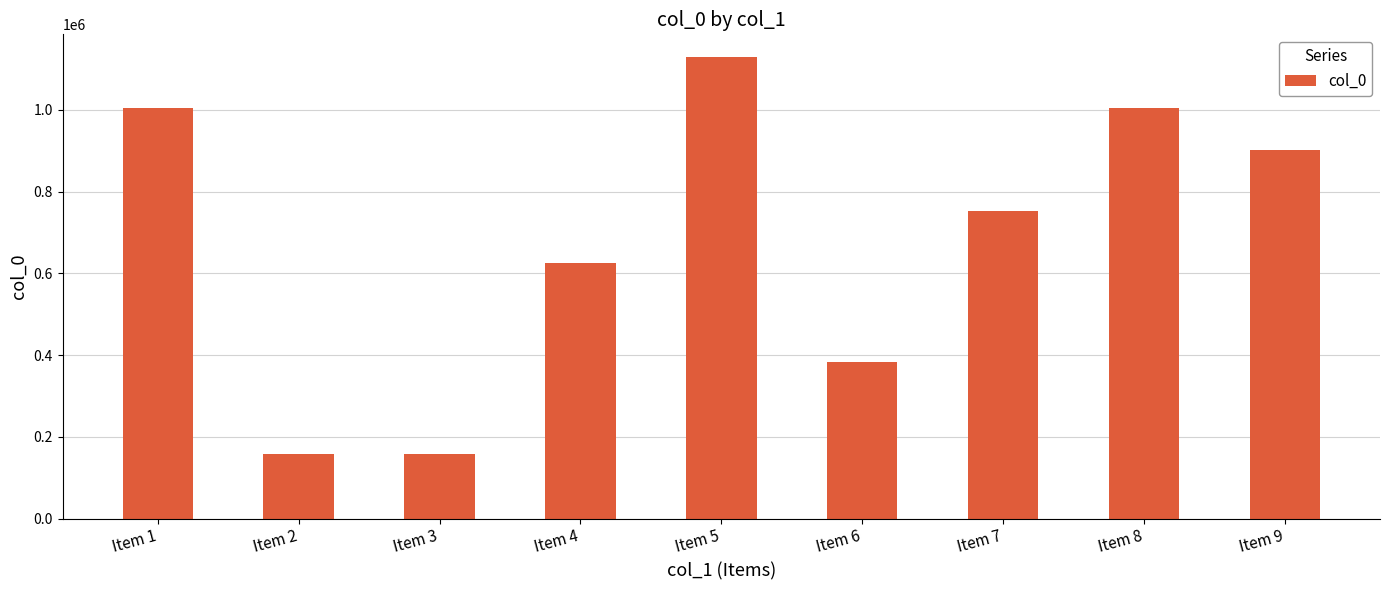

What value does the data have at Item 2, to the nearest 50?

157750